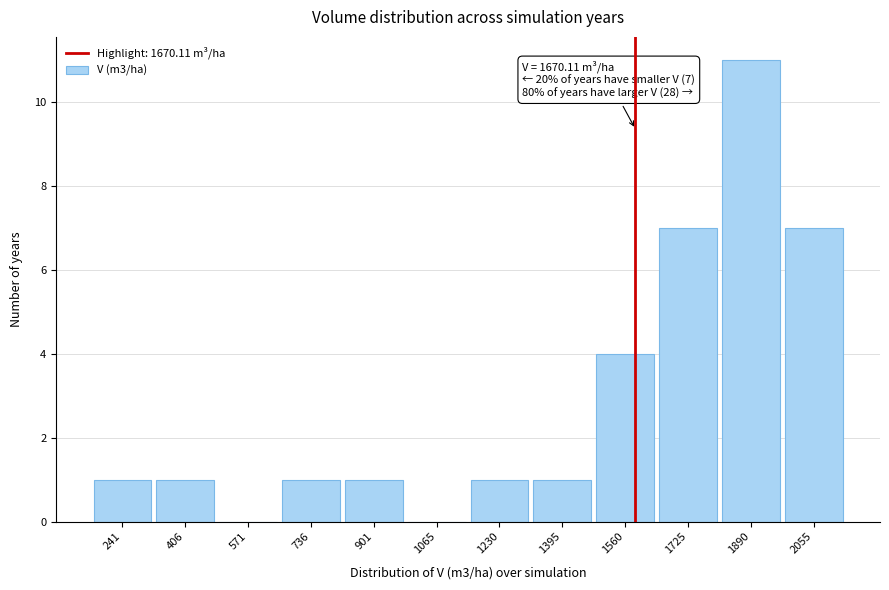

Reading right to left, list all the values displayed in this chart.

2055=7	1890=11	1725=7	1560=4	1395=1	1230=1	1065=0	901=1	736=1	571=0	406=1	241=1